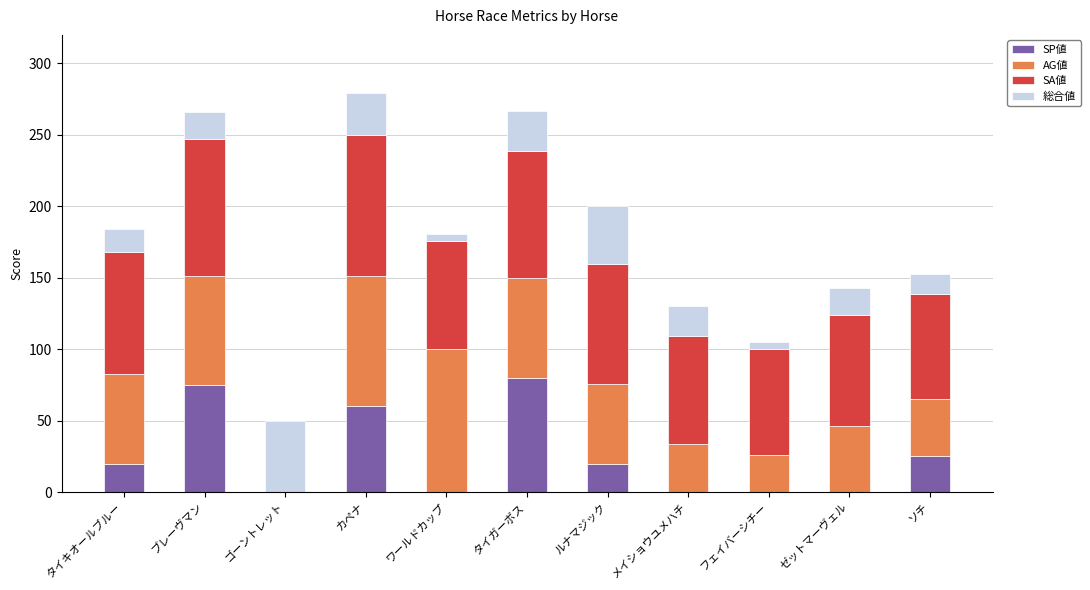

True or false: SP値 has a value of 80 at タイガーボス.

True